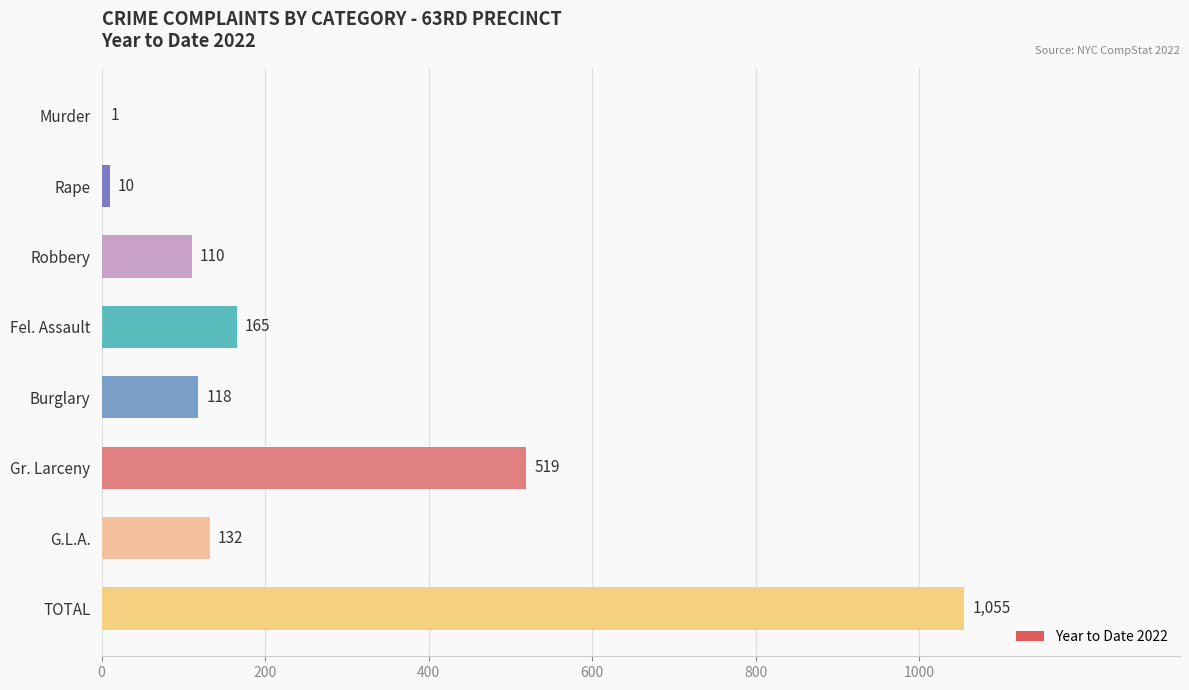

Which label corresponds to the largest value in the chart?

TOTAL